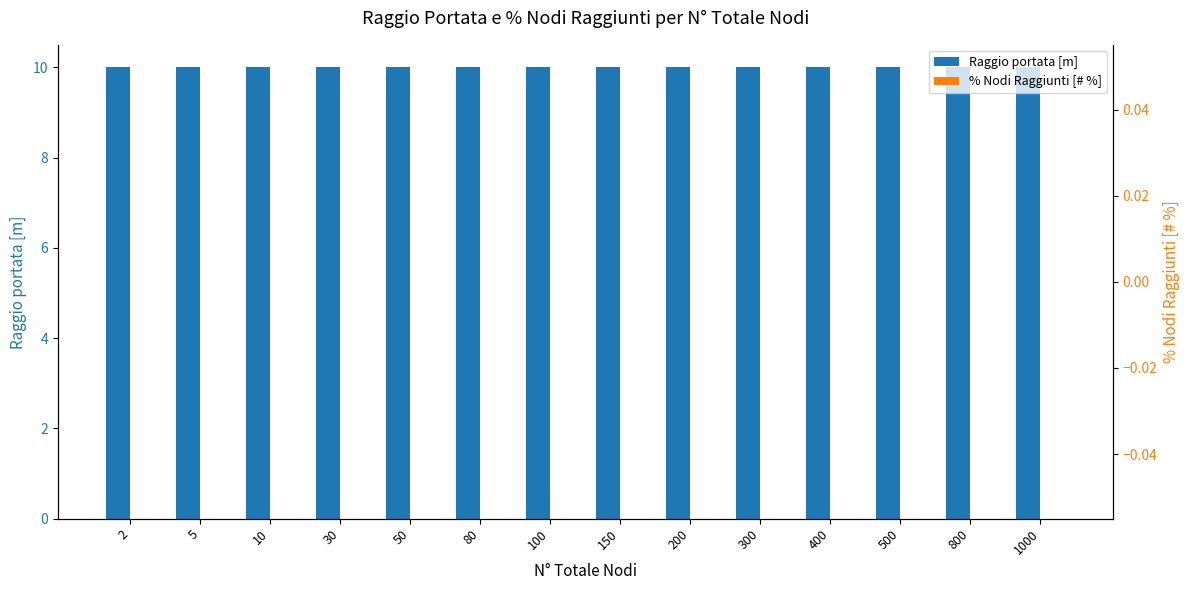

Are the bars grouped side by side (vs. stacked)?

Yes